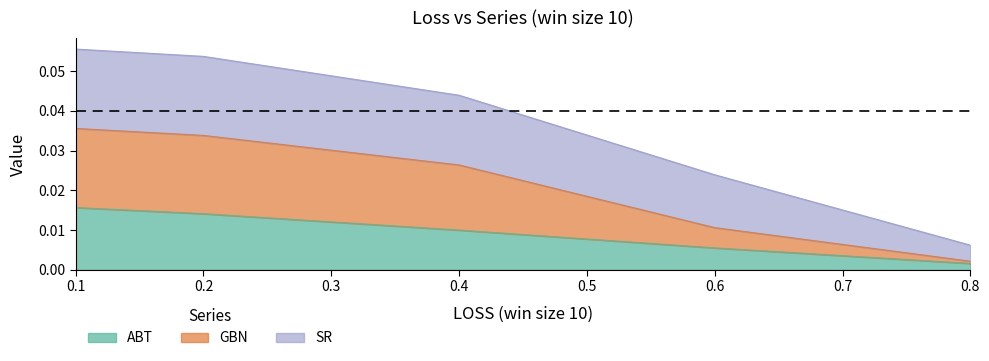

At which label does ABT reach its minimum?

0.8